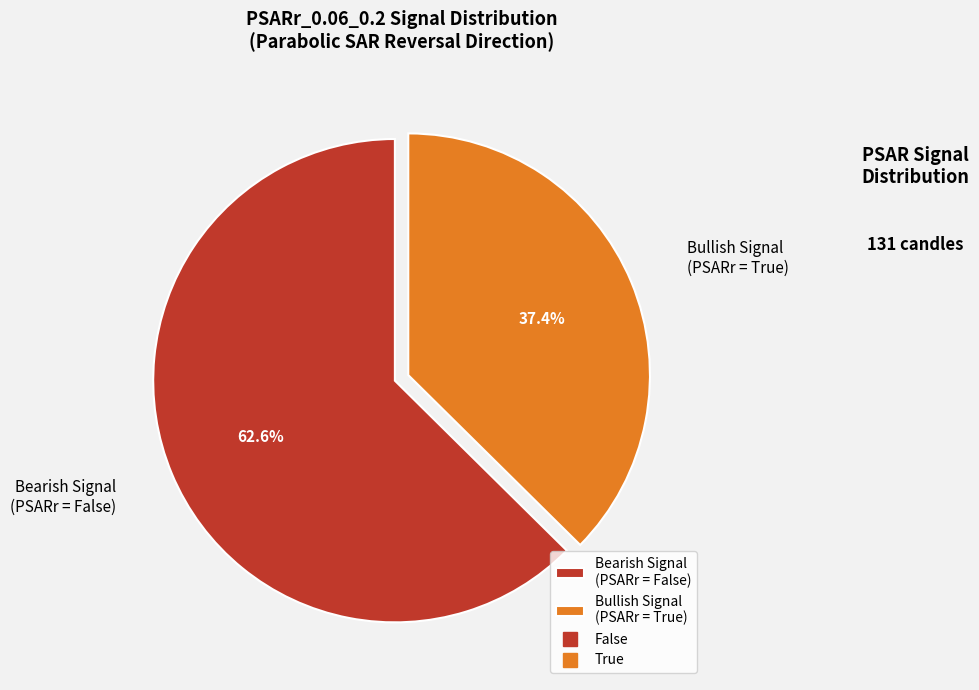

Rank the categories by value from highest to lowest.

Bearish Signal (PSARr = False), Bullish Signal (PSARr = True)